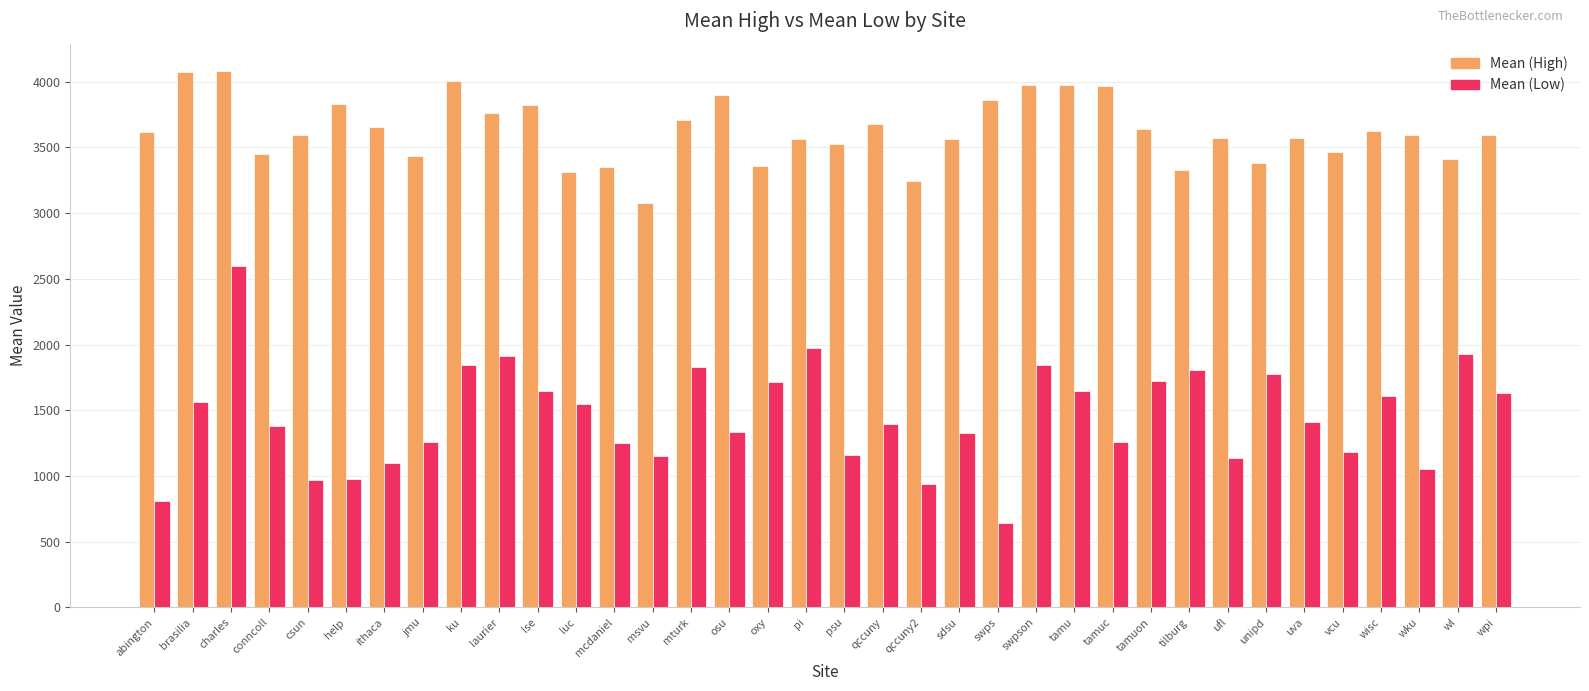

Rank the series at pi from highest to lowest value.

Mean (High), Mean (Low)